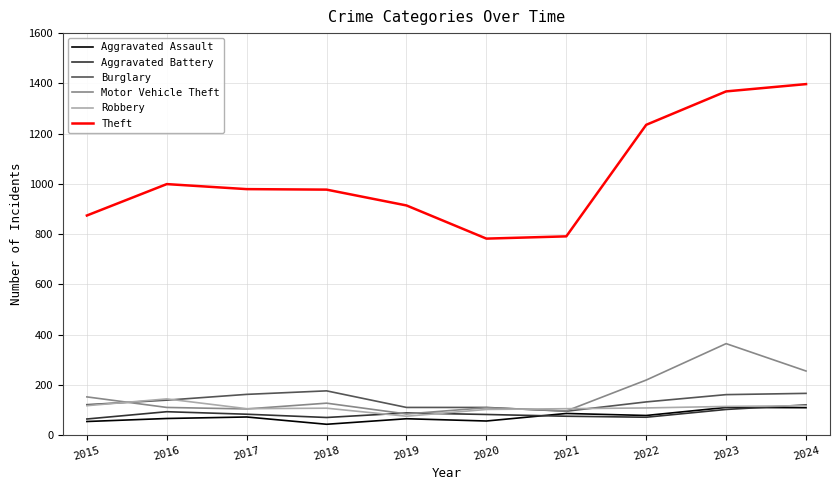

What value does the Robbery series have at 2019?

75